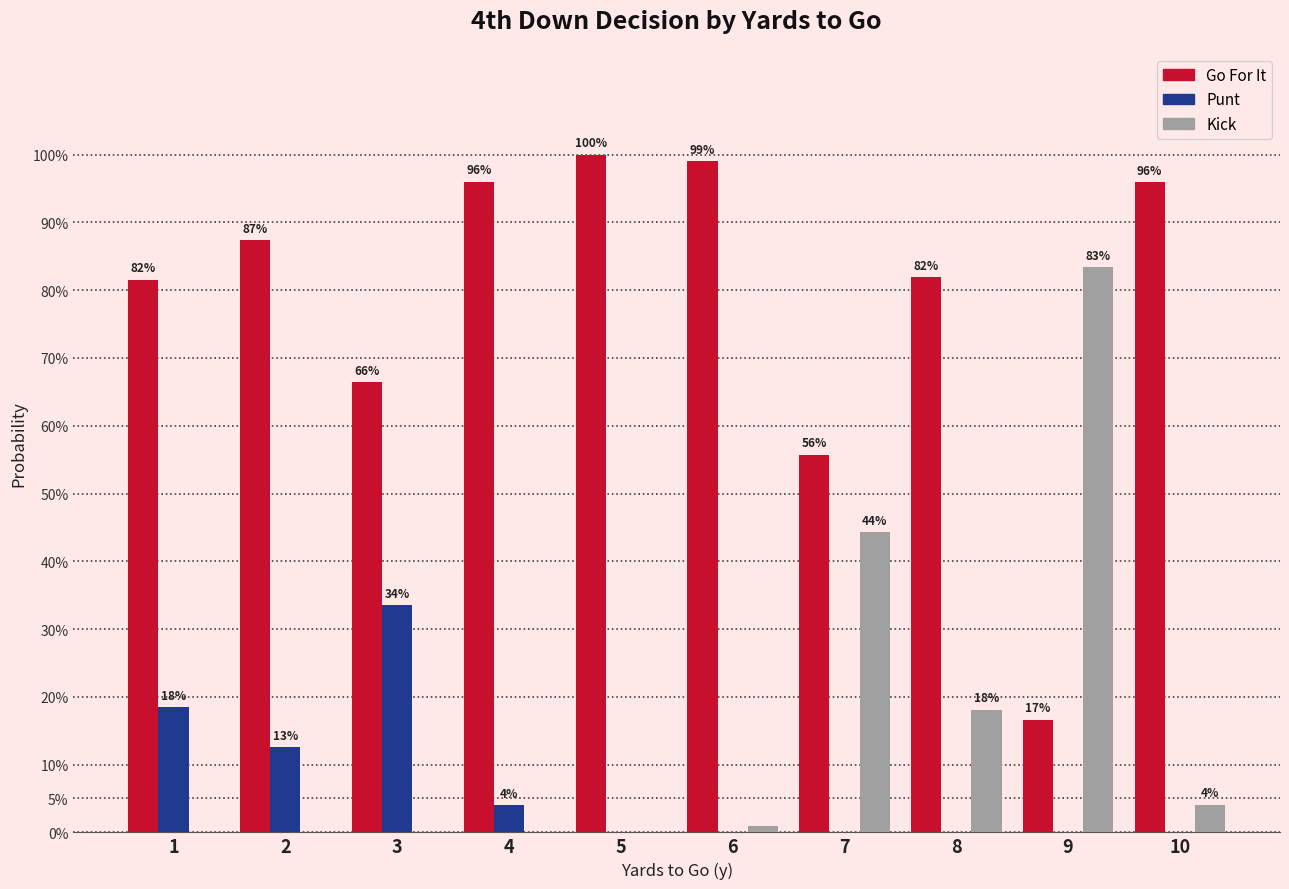

Are the bars horizontal?

No